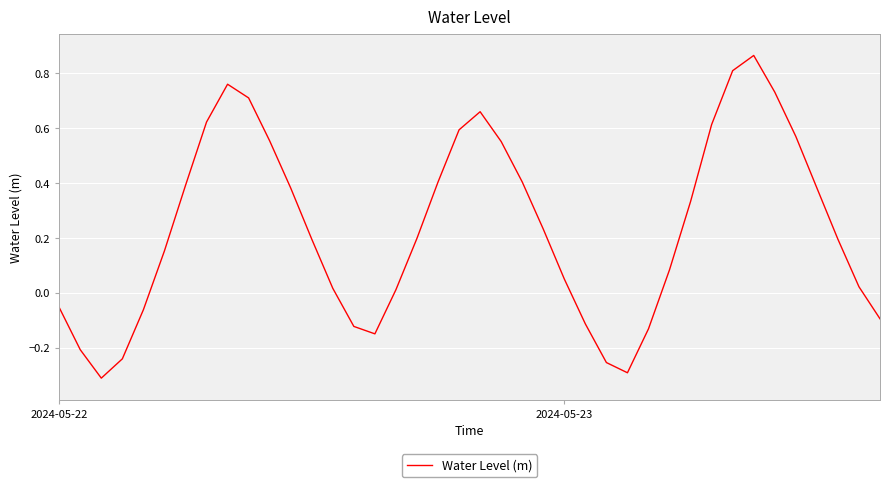

How many lines are shown in the chart?

1